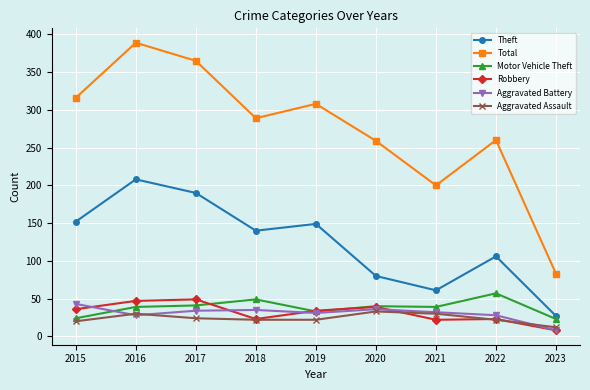

What is the sum of all Aggravated Battery values?

275